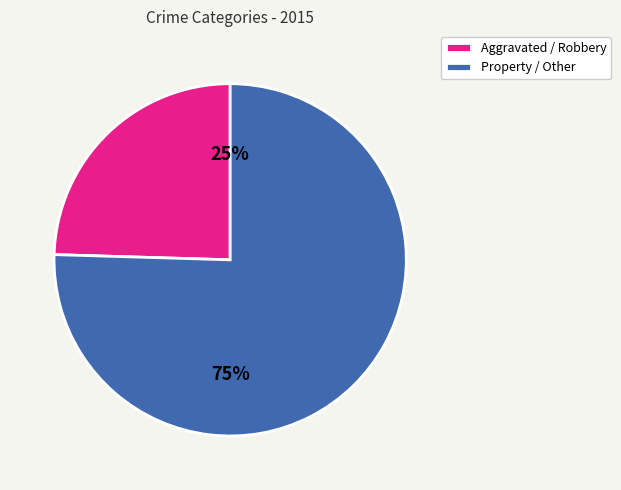

Does any single category account for the majority?

Yes